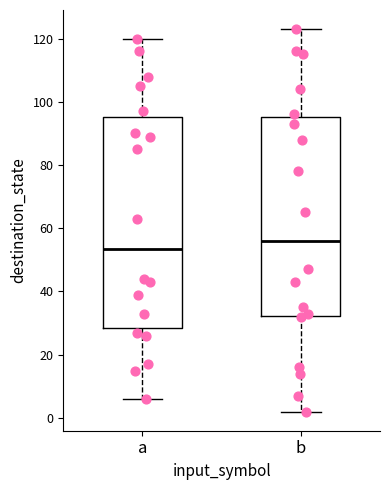

Where does the lower whisker of the box for b end on the y-axis? The values are not printed on the chart, so give them approximately, as read against the axis.

2